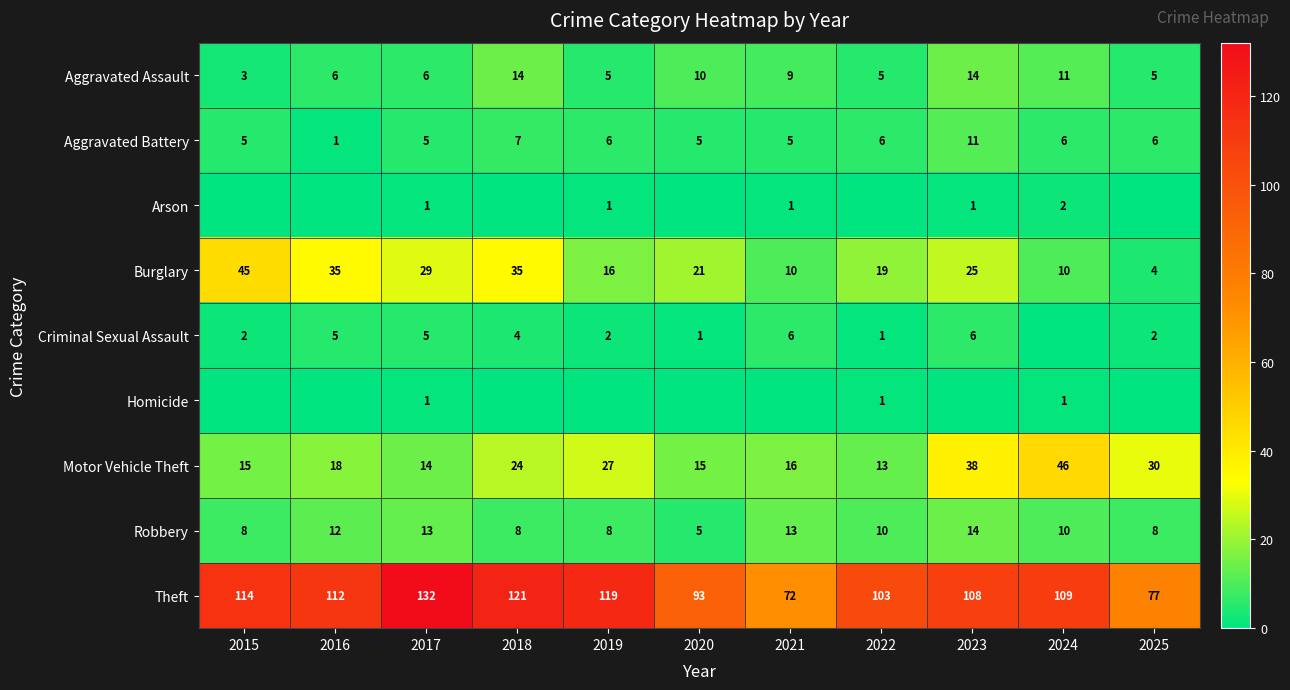

Rank the categories by Theft value from lowest to highest.

2021, 2025, 2020, 2022, 2023, 2024, 2016, 2015, 2019, 2018, 2017